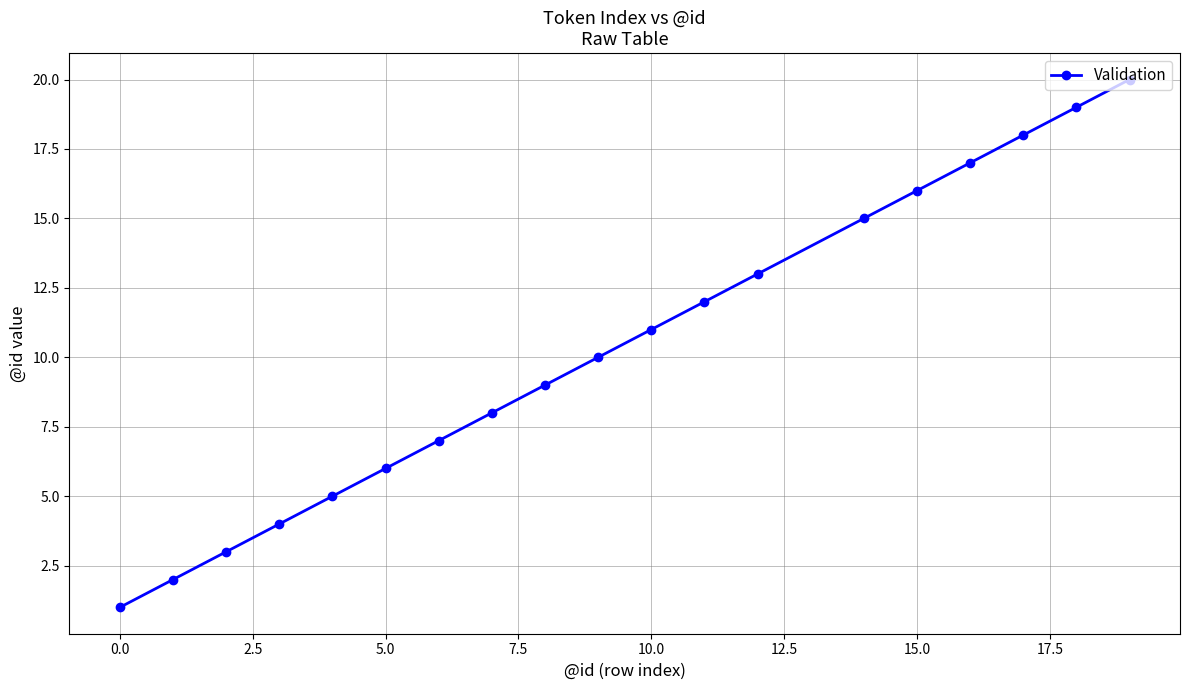

True or false: the data has more than 0 interior local peaks.

False